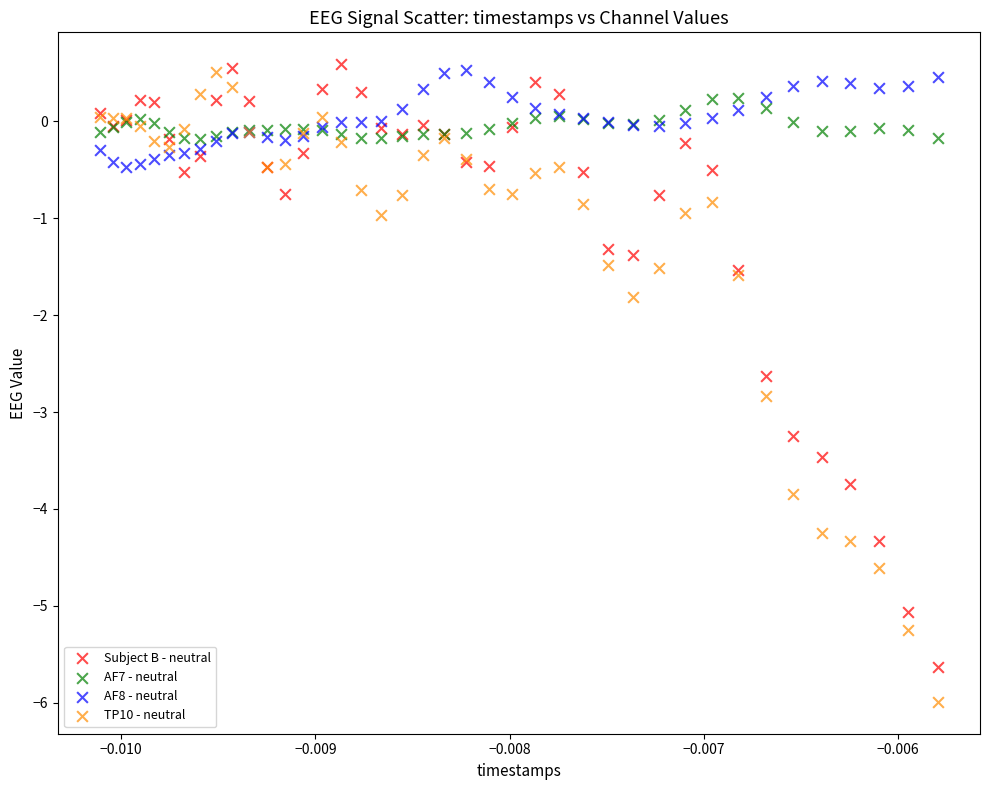

Across all series, what Y value is closest to -2?

-1.8